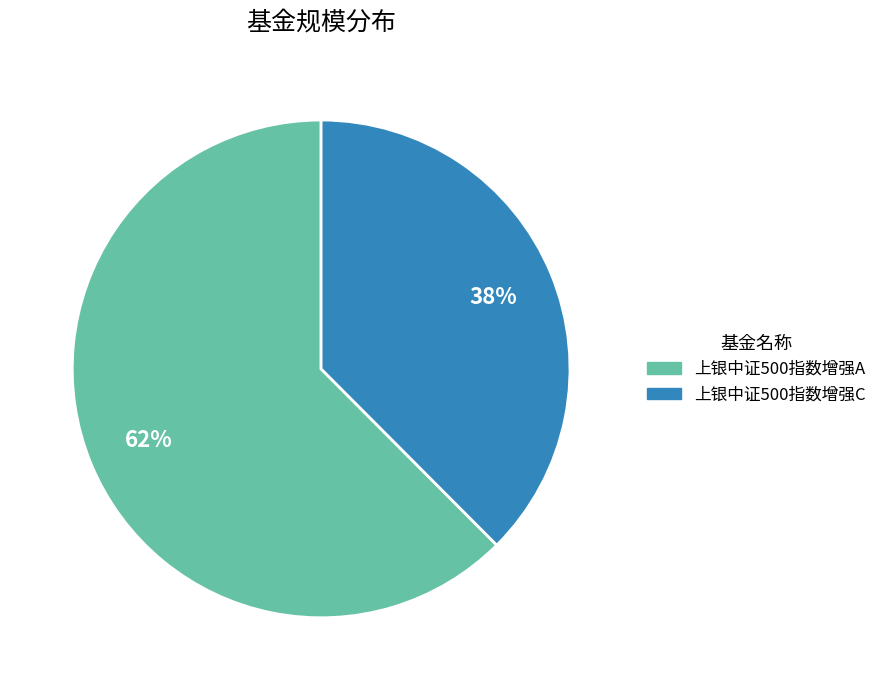

To the nearest percent, what percentage of the pie is 上银中证500指数增强A?

62%